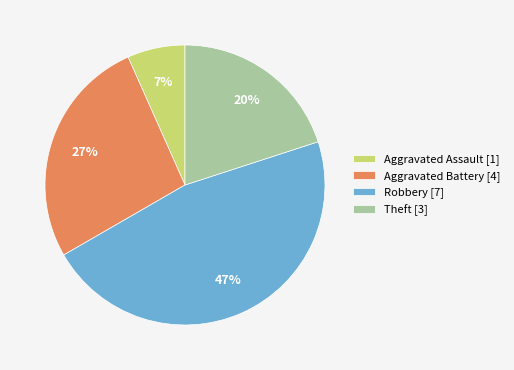

How many slices are in this pie chart?

4